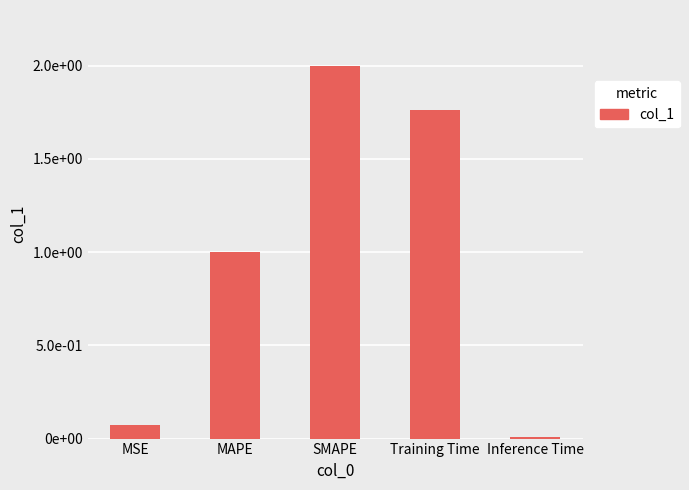

Reading left to right, transcribe all the data shown in this chart.

MSE=0.1	MAPE=1.0	SMAPE=2.0	Training Time=1.8	Inference Time=0.0